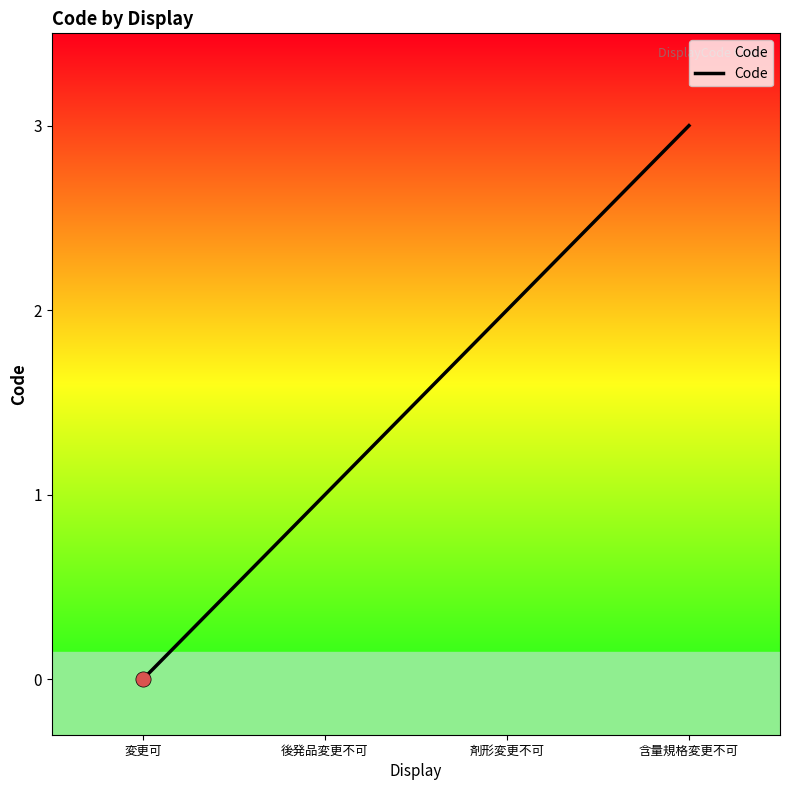

Which has a higher value, 変更可 or 剤形変更不可?

剤形変更不可